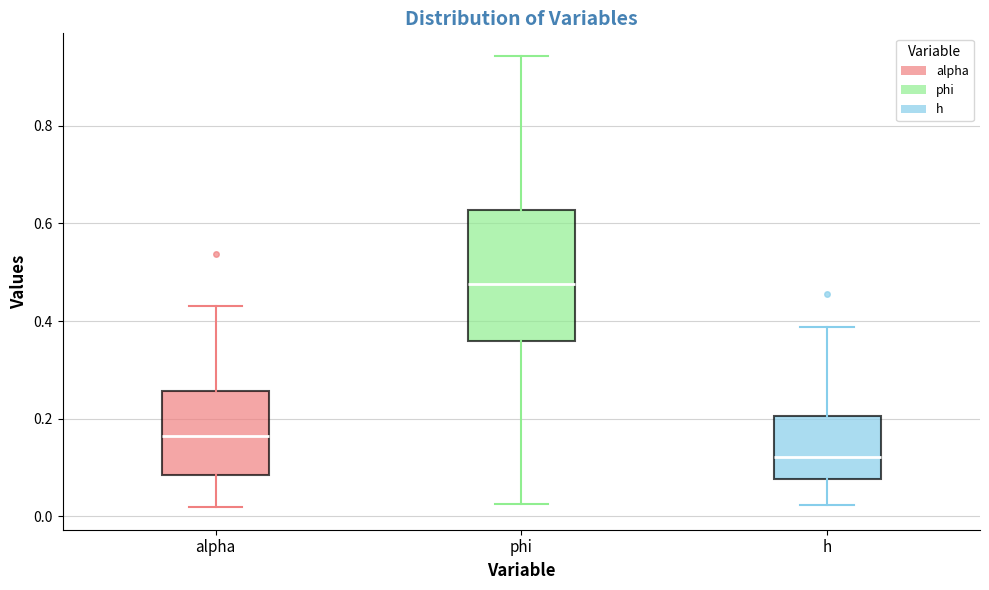

Which box is the tallest, from its lower edge to its upper edge?

phi